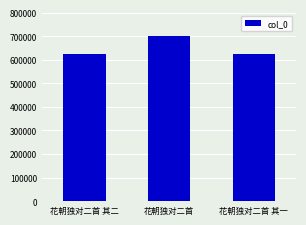

Approximately how many times larger is the value at 花朝独对二首 其二 compared to 花朝独对二首?

0.9